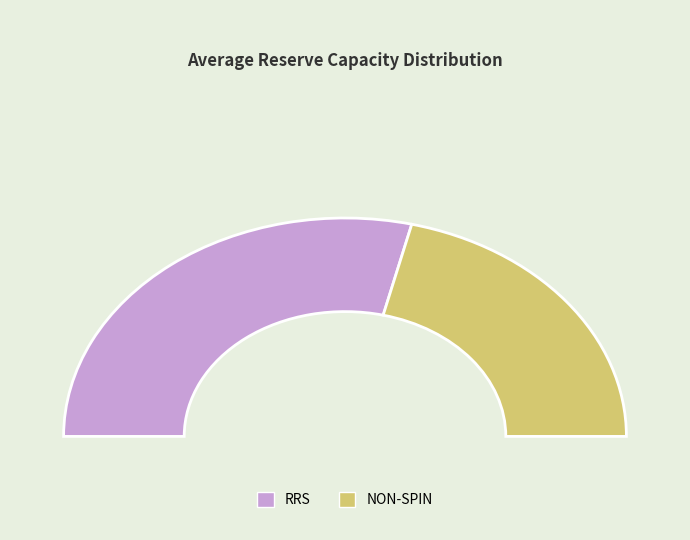

Which category has the biggest portion of the pie?

RRS